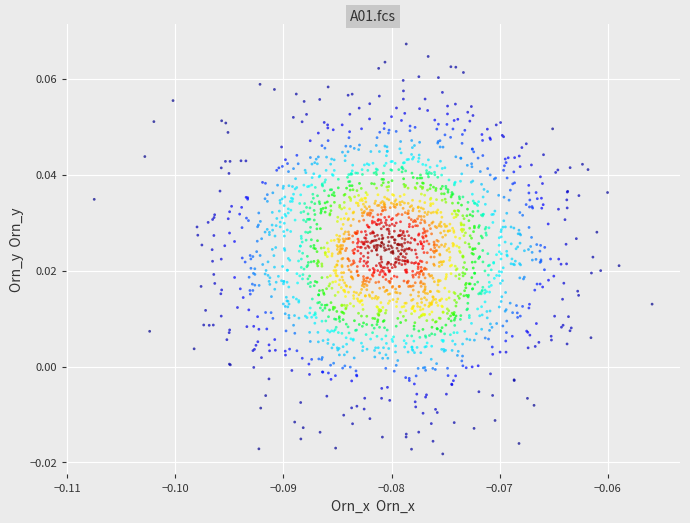

How many points are shown in the scatter plot?

2040